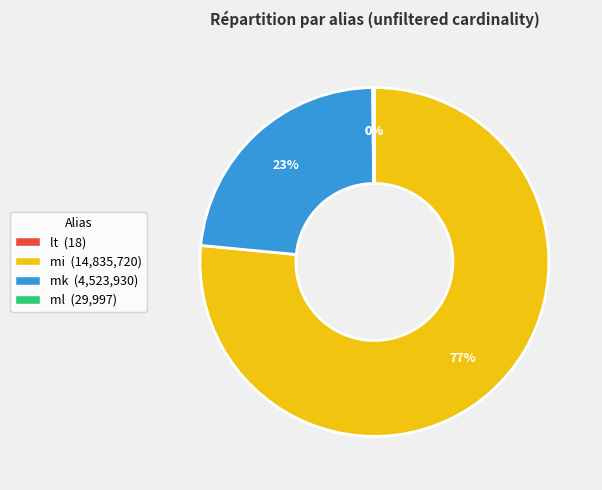

Do mk (4,523,930) and mi (14,835,720) together represent more than half of the pie?

Yes